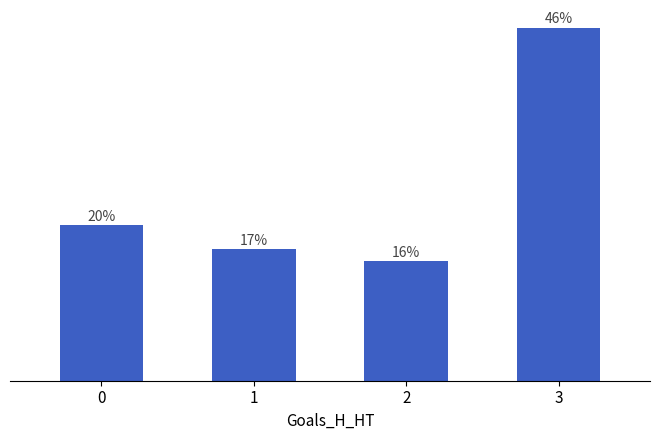

True or false: the data shows 3.7 at 1.

False